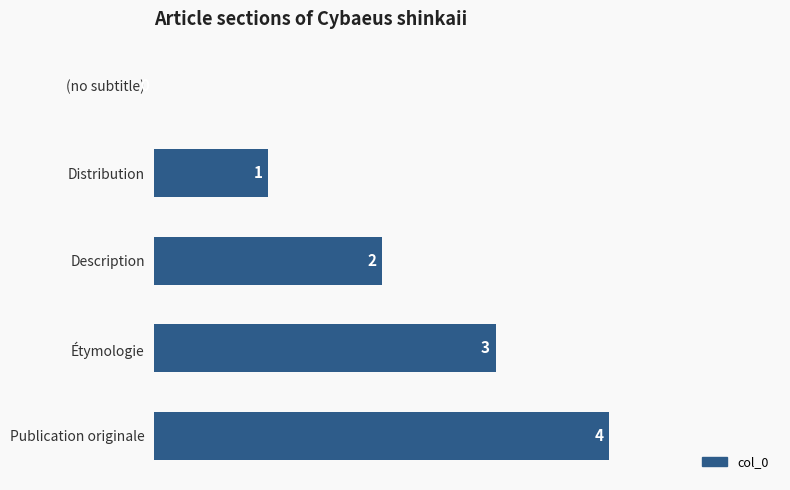

What is the average value?

2